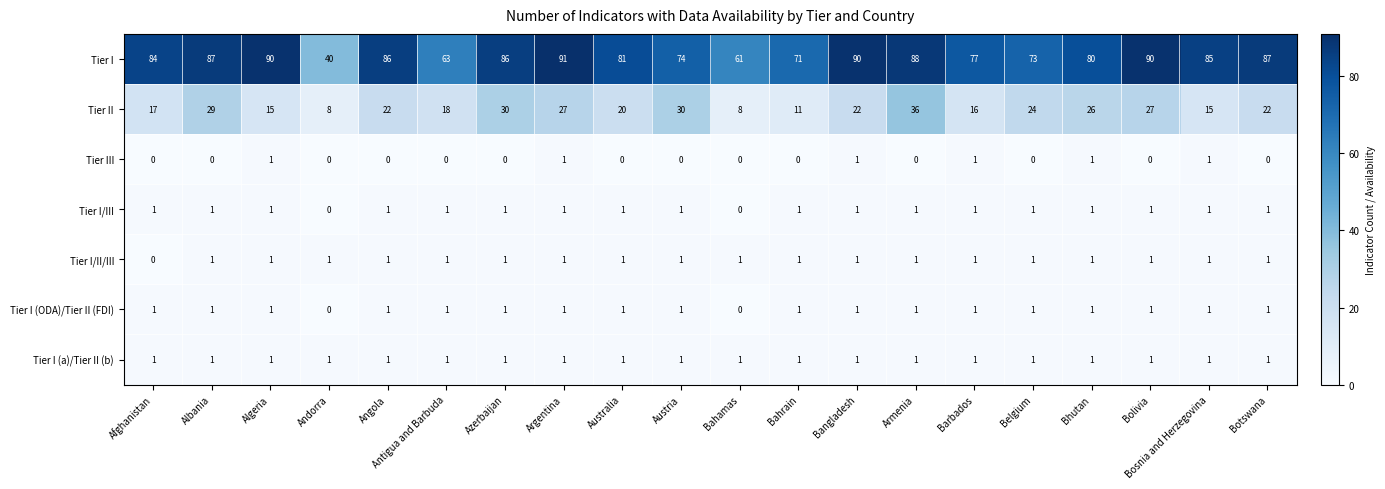

Which series has the widest spread of values?

Tier I